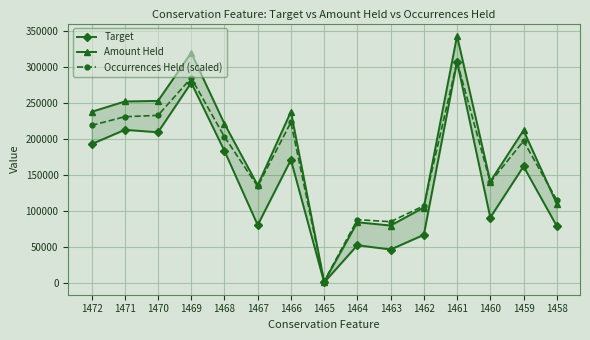

Is it true that Occurrences Held (scaled) equals 368931.0 at 1466?

False